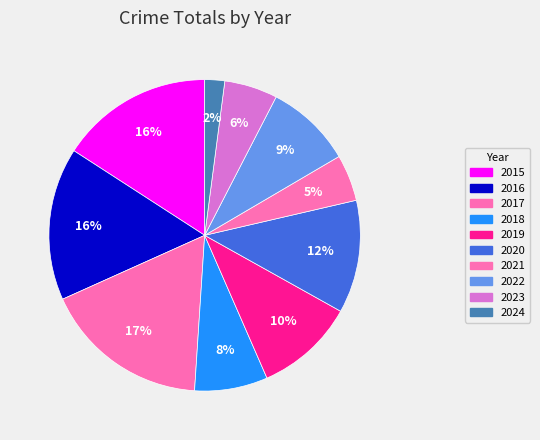

What percentage is the 2023 slice, to the nearest percent?

6%